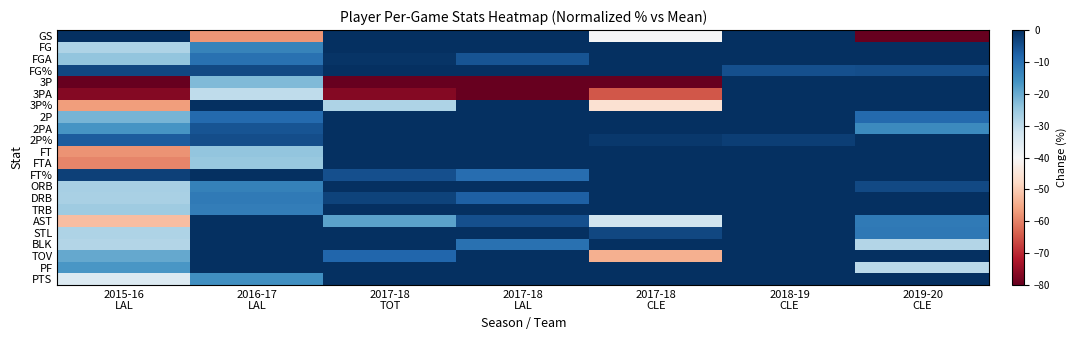

At which category is the sum across all series the highest?

2018-19
CLE